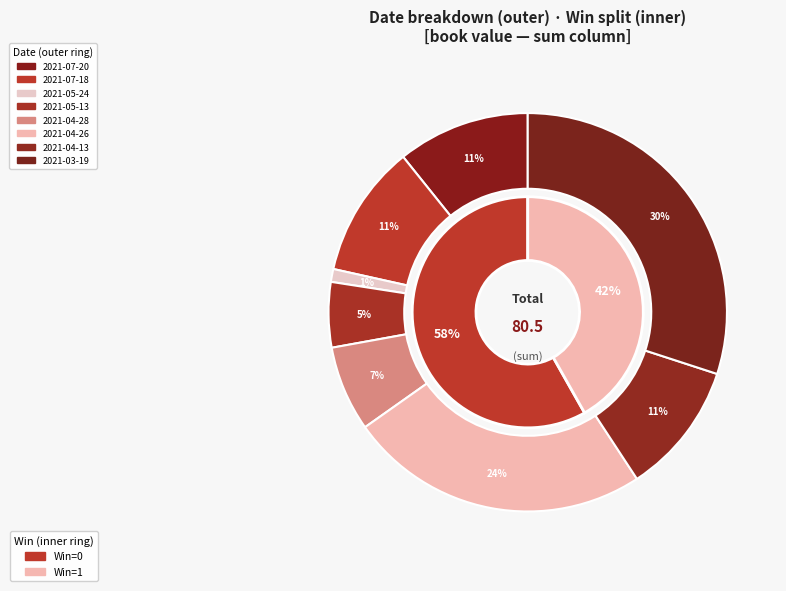

What is the total percentage of 2021-03-19 and 2021-04-13?

40.8%